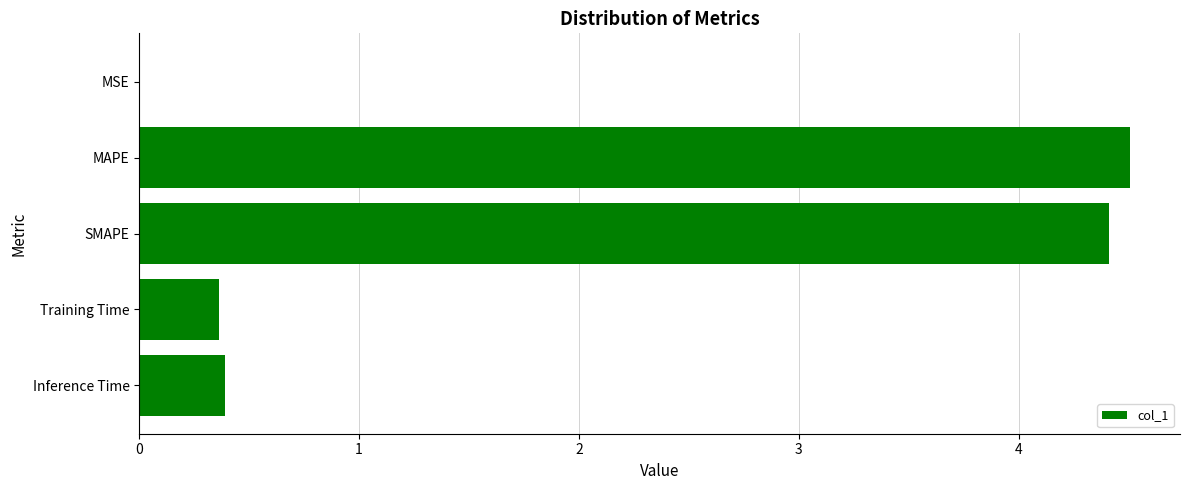

What value does the data have at Inference Time?

0.4